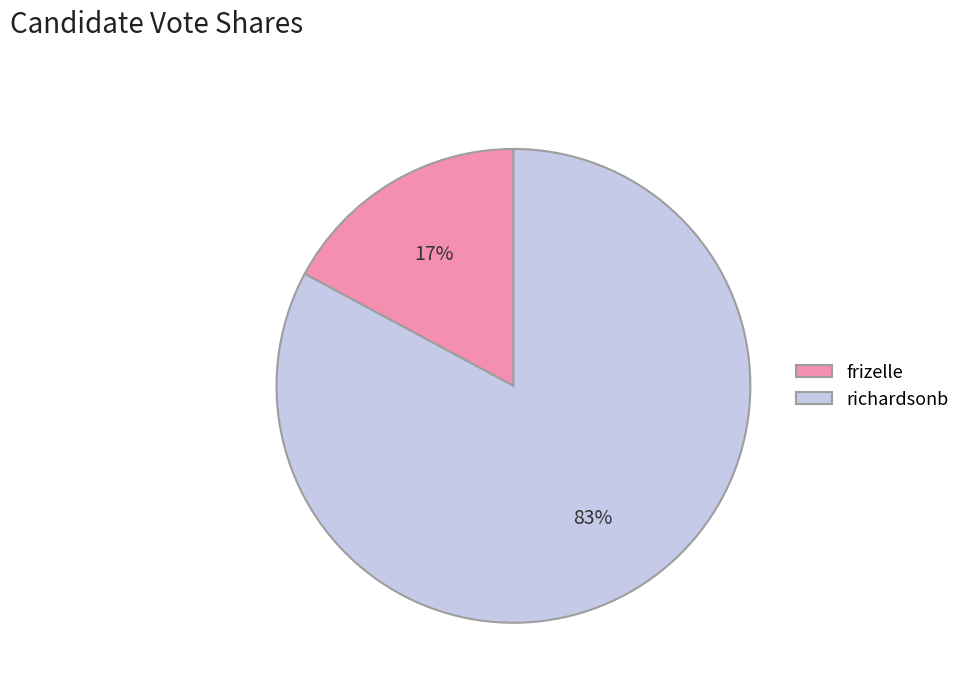

Between richardsonb and frizelle, which is larger?

richardsonb